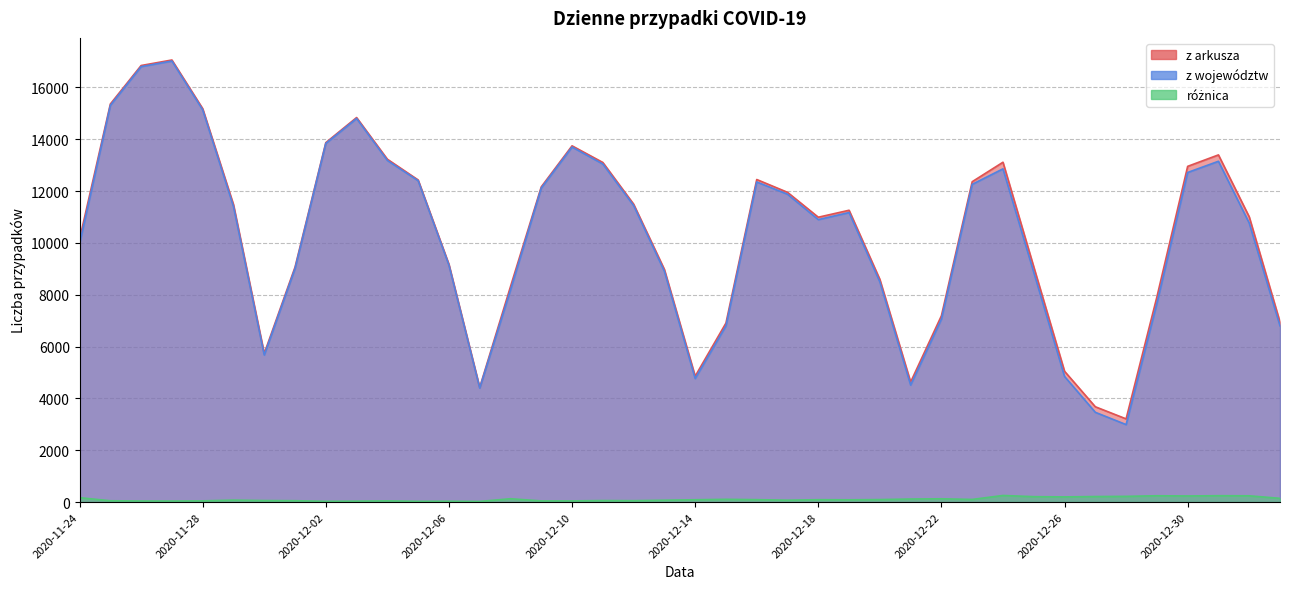

Is it true that z arkusza equals 11530 at 2020-12-20?

False